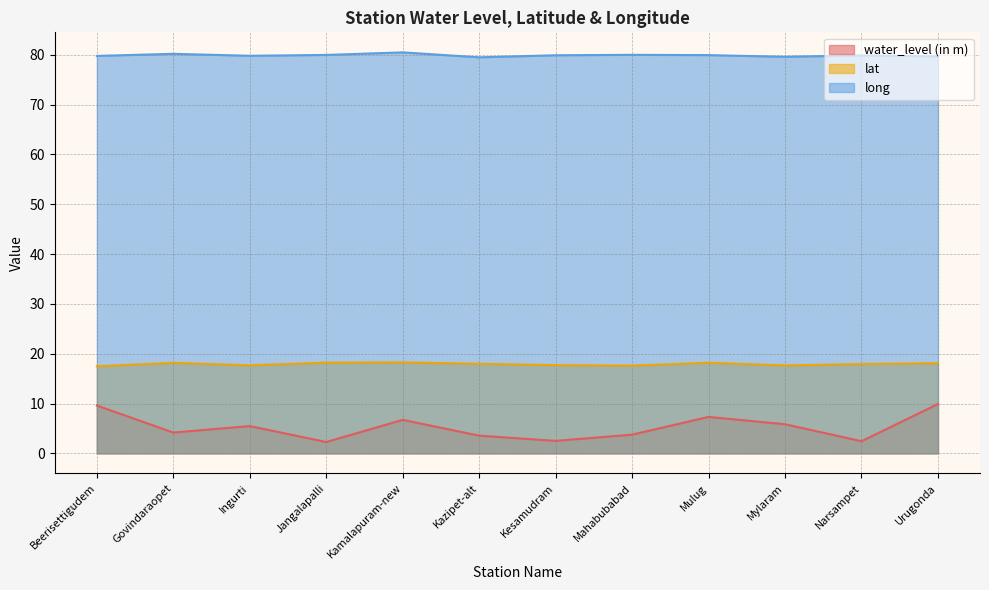

What is the label of the 9th point from the left?

Mulug